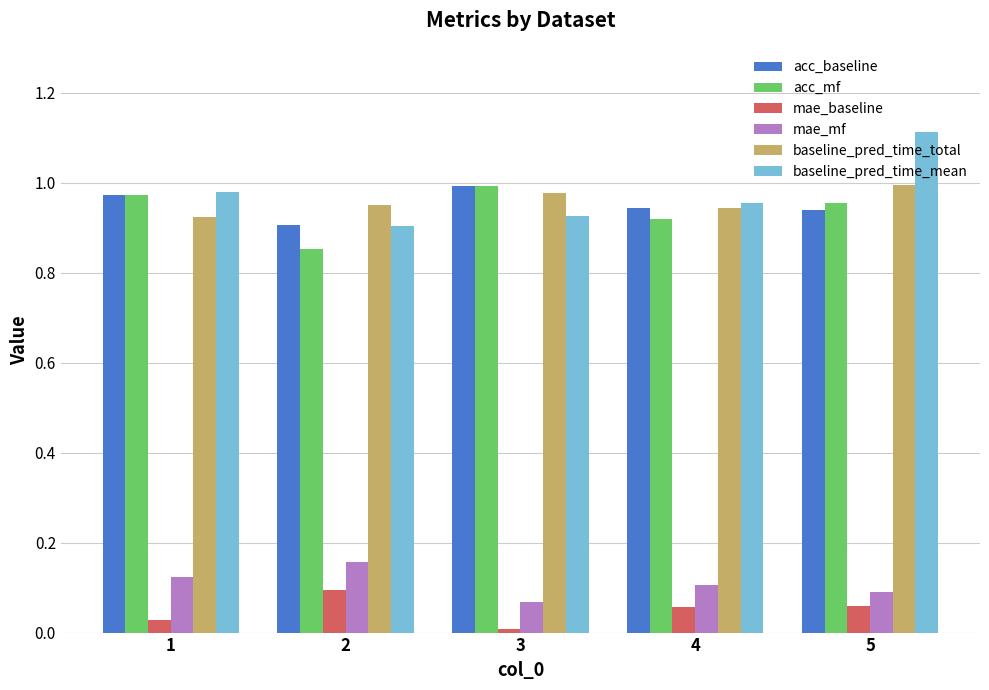

At which label does baseline_pred_time_mean reach its peak?

5